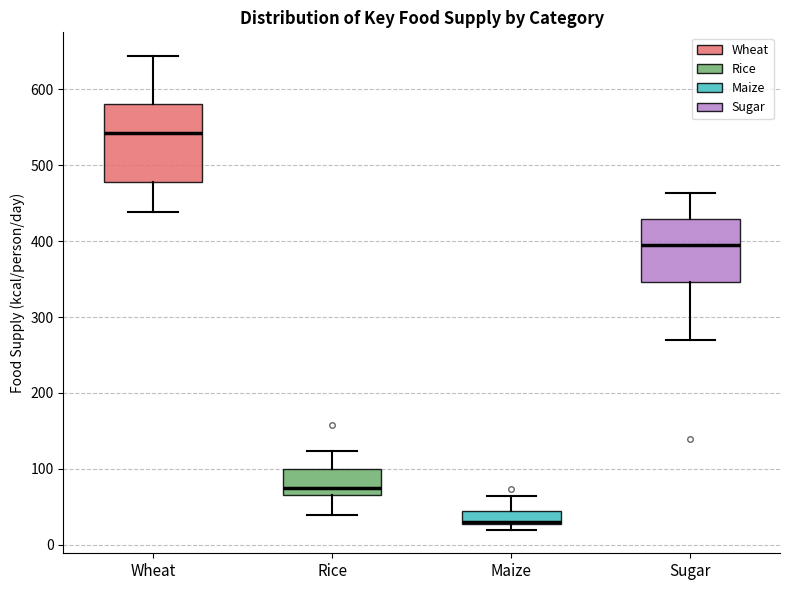

Reading left to right, transcribe this box plot: for each box, give where its median line is, the range the box spans, and where its two whiskers end, as read against the y-axis. The values are not printed on the chart, so give them approximately, as read against the axis.

Wheat: median 540, box 480 to 580, whiskers 440 to 640
Rice: median 70 (just above the box's lower edge), box 70 to 100, whiskers 40 to 120
Maize: median 30, box 30 to 50, whiskers 20 to 60
Sugar: median 390, box 350 to 430, whiskers 270 to 460